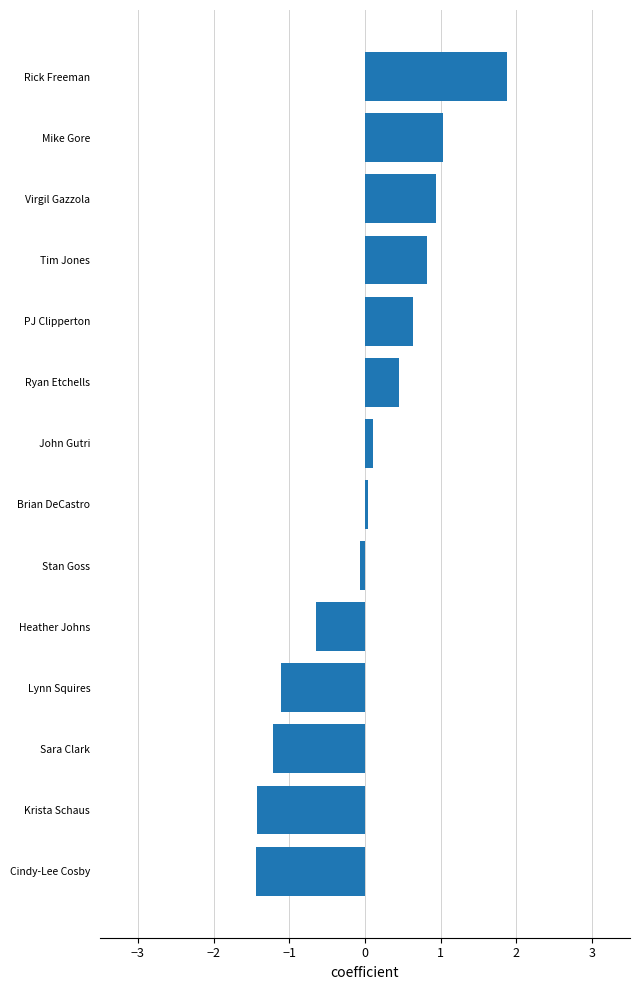

What is the greatest value displayed?

1.9